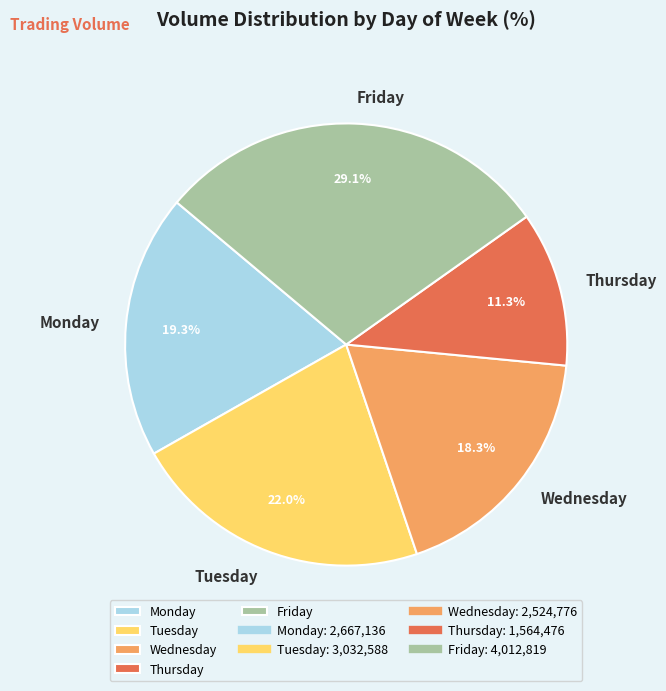

Between Friday and Thursday, which is larger?

Friday